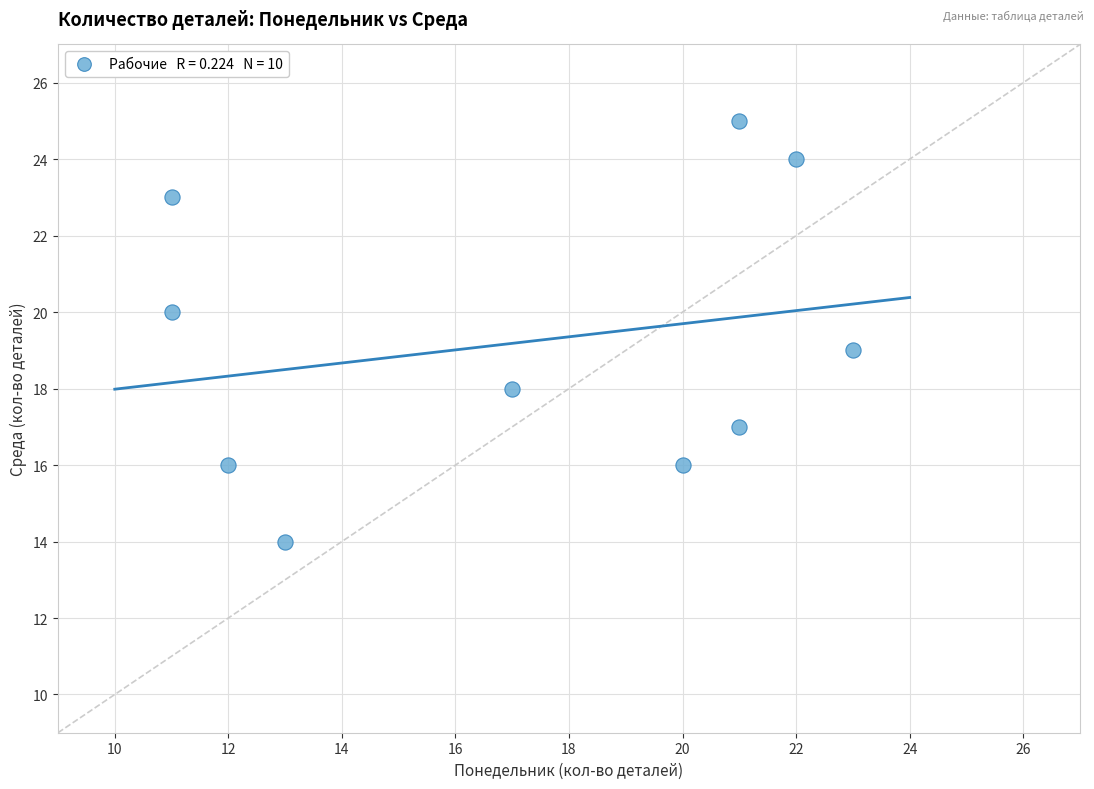

What is the range of Y values (max minus min)?

11